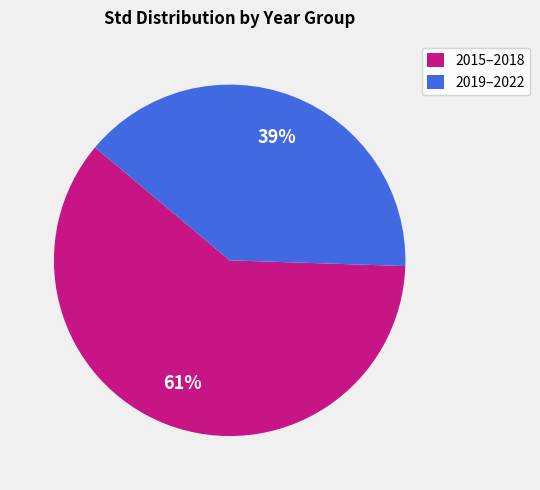

How many slices are in this pie chart?

2